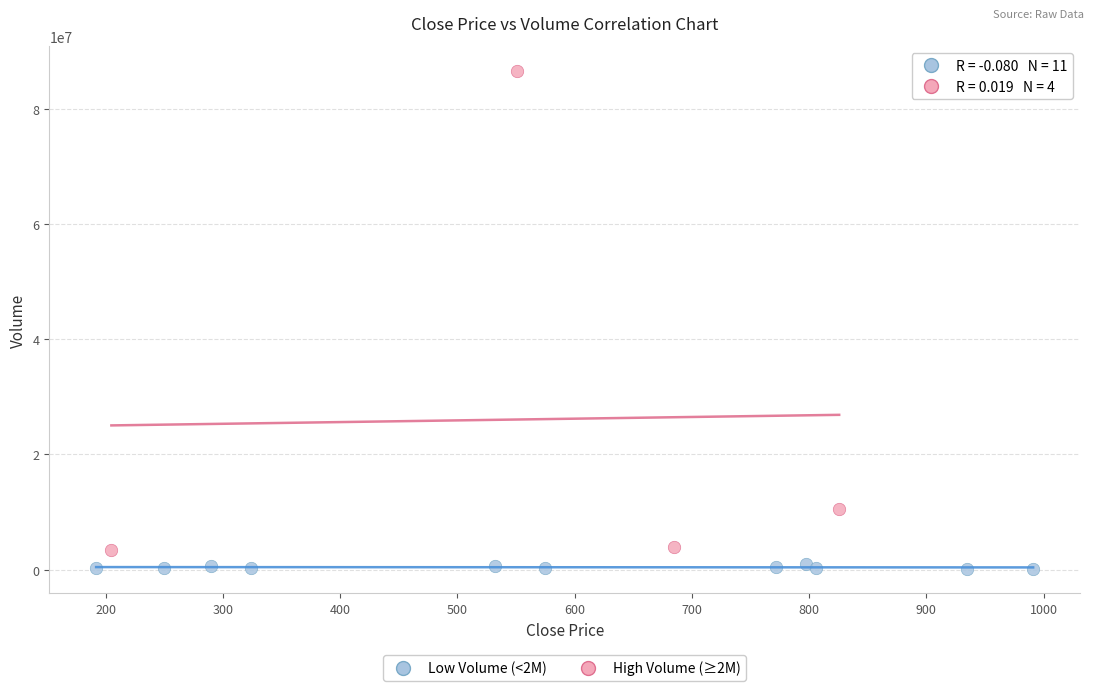

Which series has the largest Y range (max minus min)?

High Volume (≥2M)